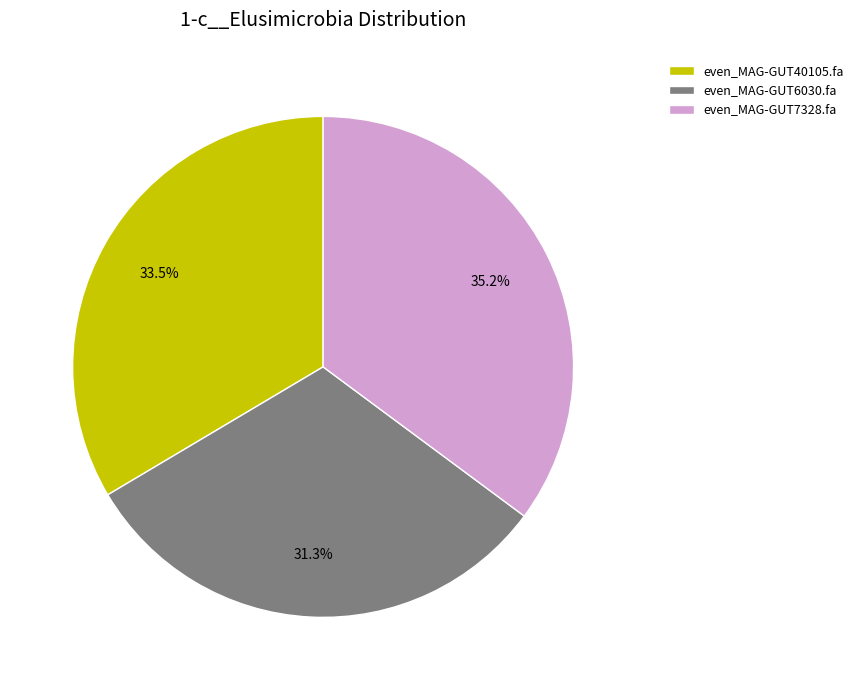

Which has a higher value, even_MAG-GUT7328.fa or even_MAG-GUT6030.fa?

even_MAG-GUT7328.fa